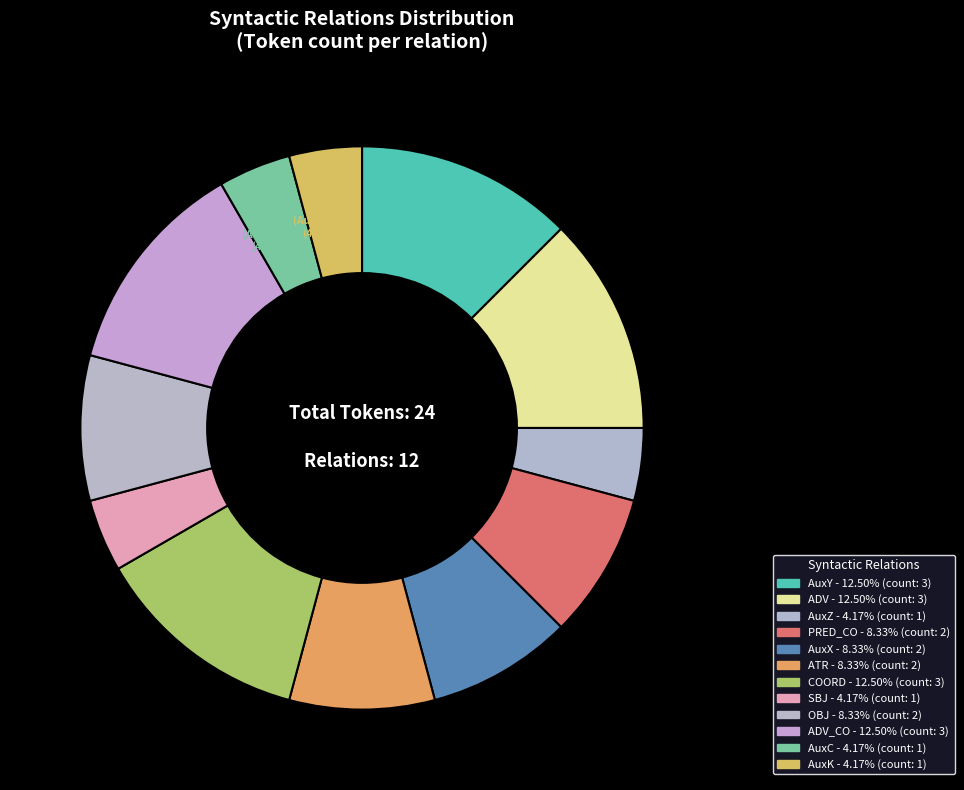

Is there a majority slice in this chart?

No